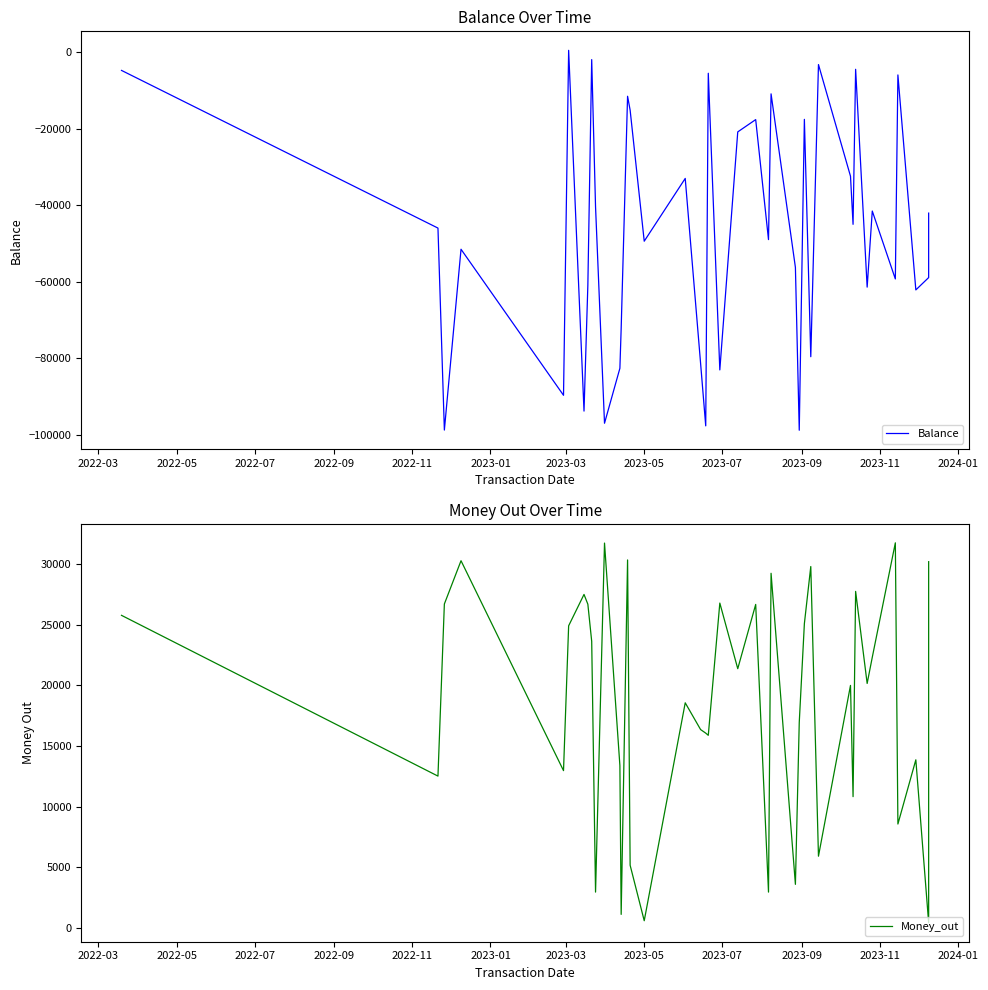

What is the difference between the second highest and second lowest values in the Money_out series?

31132